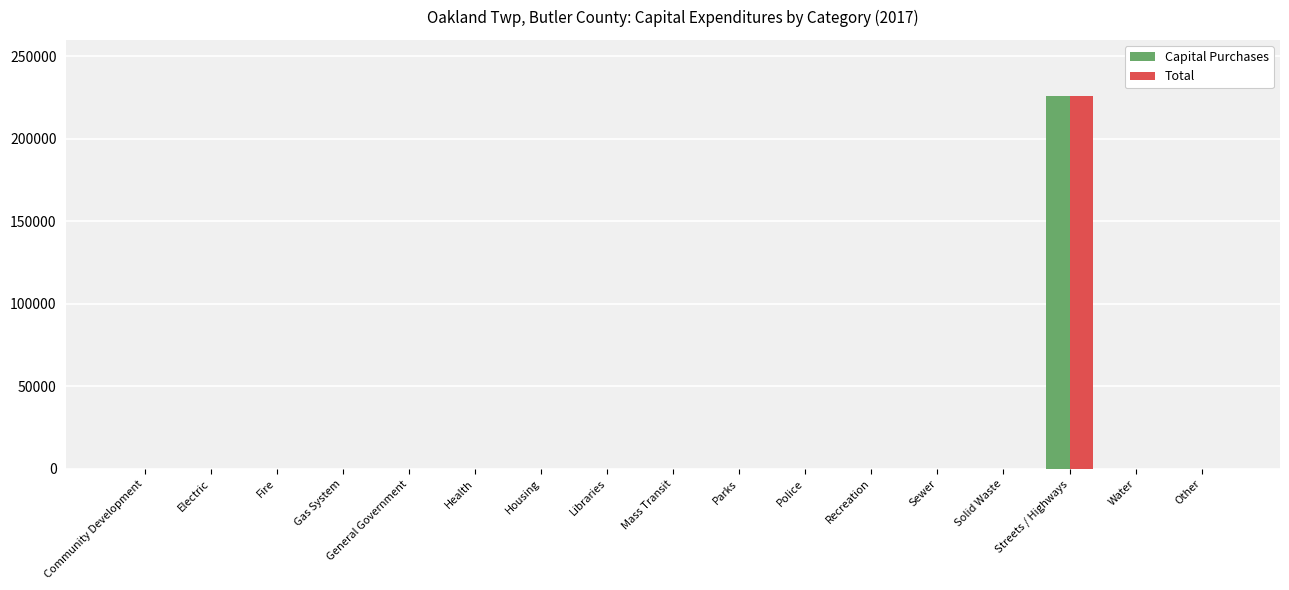

Are the bars horizontal?

No